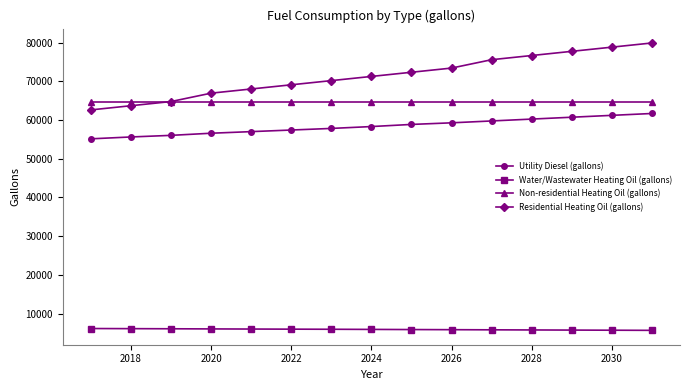

What is the lowest value of the Utility Diesel (gallons) series?

55151.9